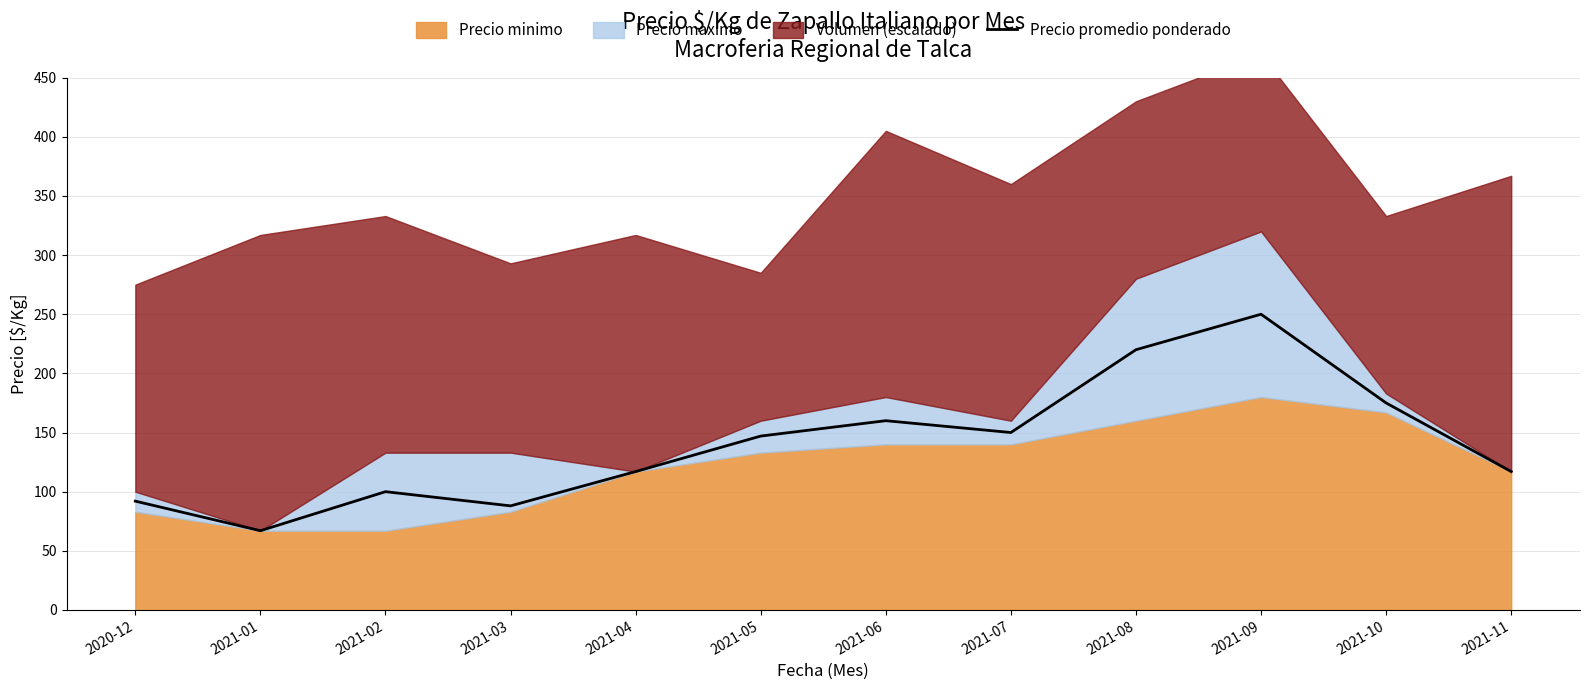

Is it true that the value at 2021-07 is 201?

False